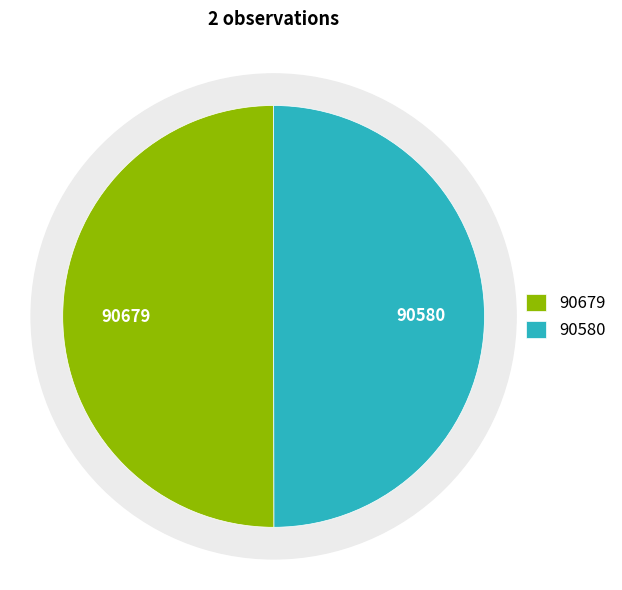

True or false: 119785943 accounts for 36% of the total.

False